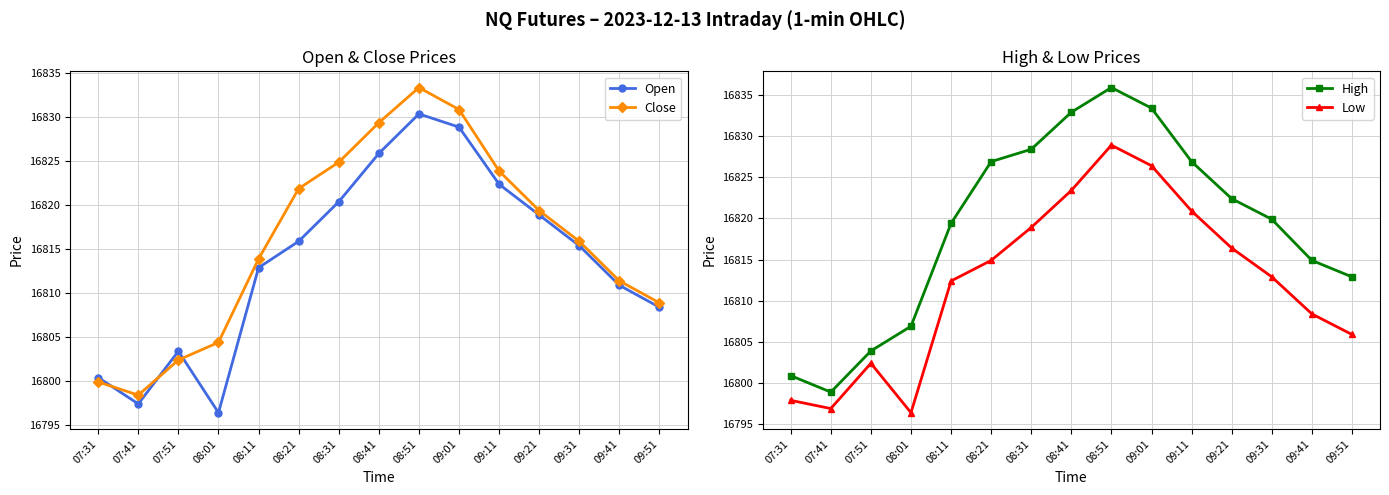

What value does the Open series have at 08:51?

16830.4